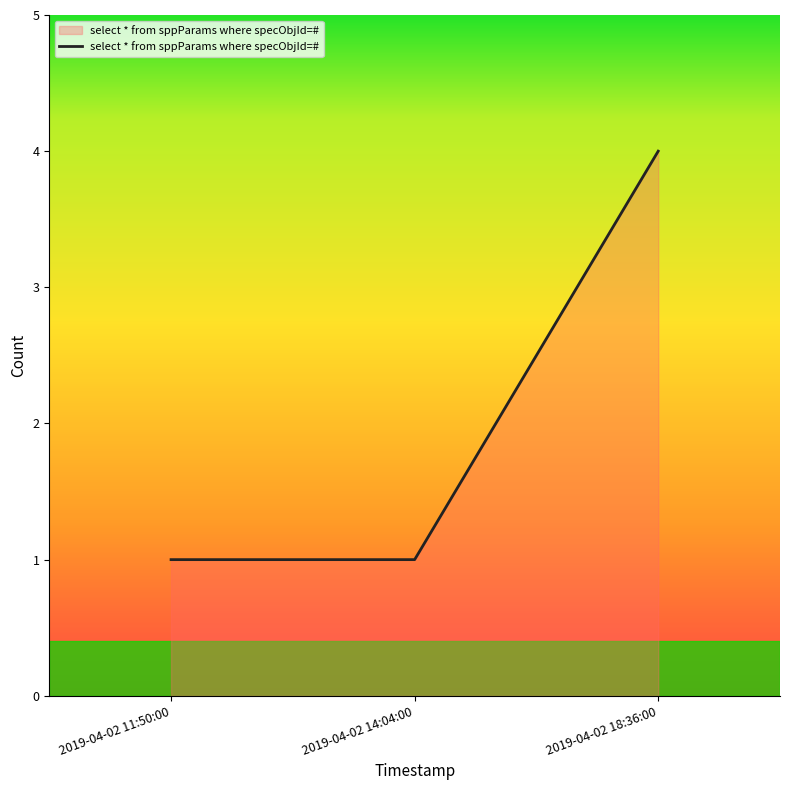

Which has a higher value, 2019-04-02 18:36:00 or 2019-04-02 14:04:00?

2019-04-02 18:36:00